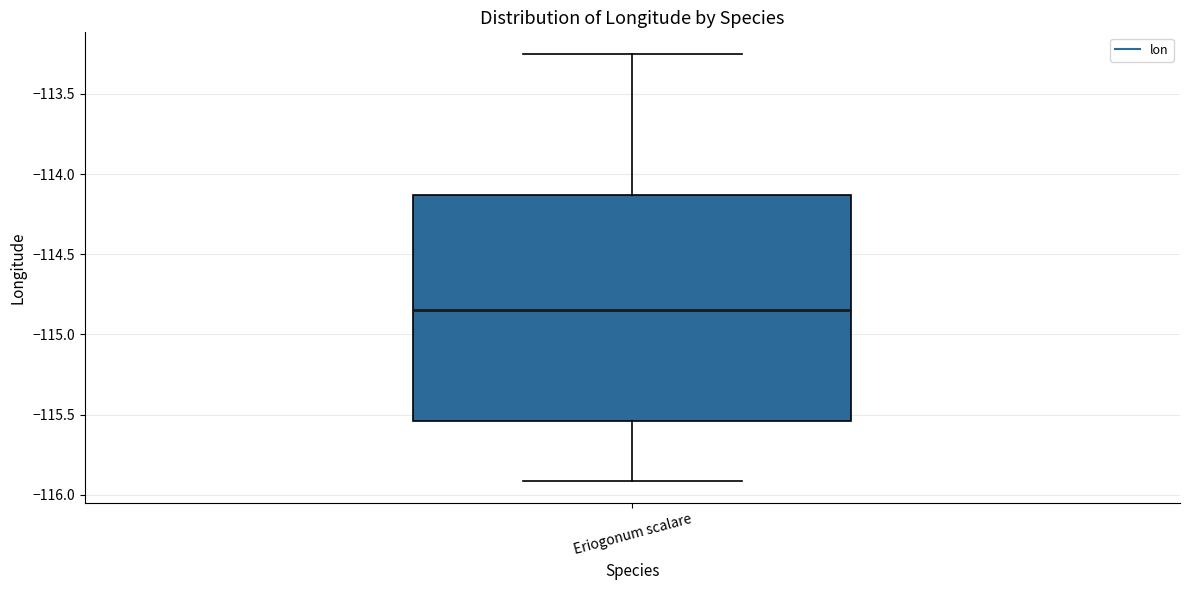

Read this box plot against the y-axis: the position of the median line, the range covered by the box, and the ends of both whiskers. The values are not printed on the chart, so give them approximately, as read against the axis.

median -114.85, box -115.55 to -114.15, whiskers -115.90 to -113.25